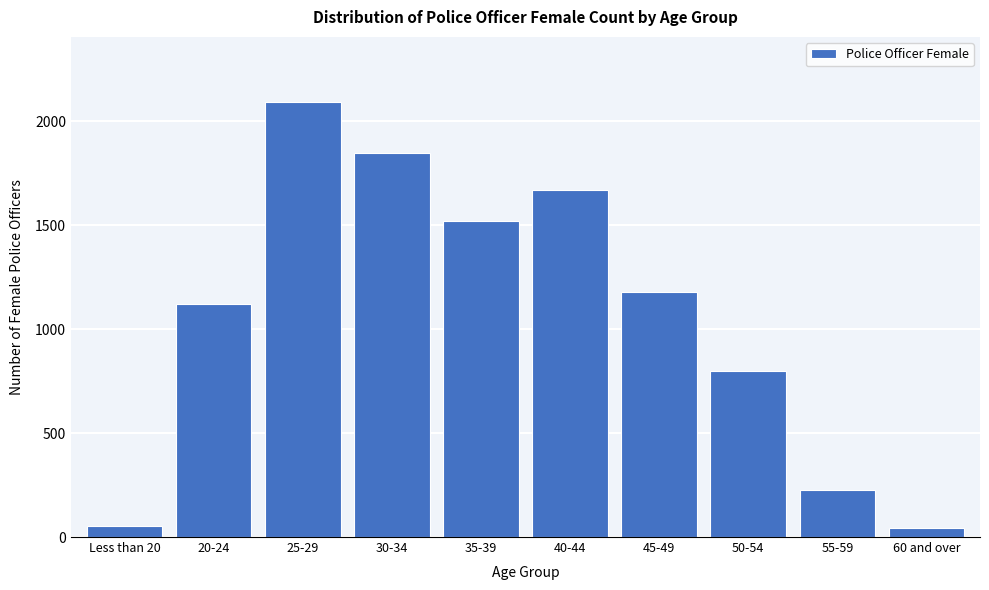

Reading left to right, list all the values displayed in this chart.

Less than 20=55.0	20-24=1122.0	25-29=2092.8	30-34=1847.1	35-39=1518.5	40-44=1667.9	45-49=1180.4	50-54=799.8	55-59=228.0	60 and over=42.5